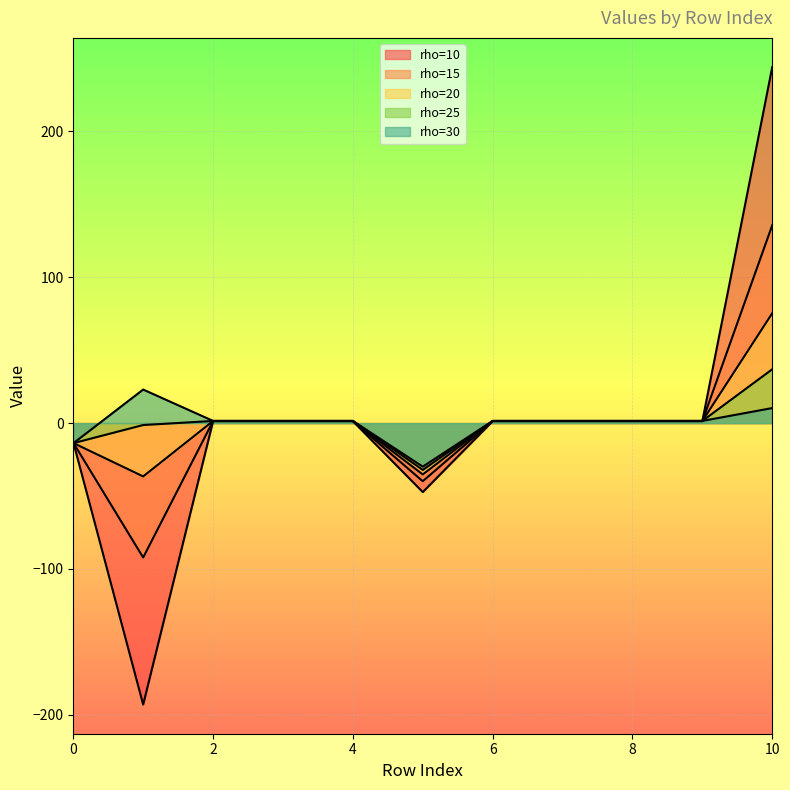

Between which two adjacent categories do rho=30 and rho=15 first intersect?

0 and 1